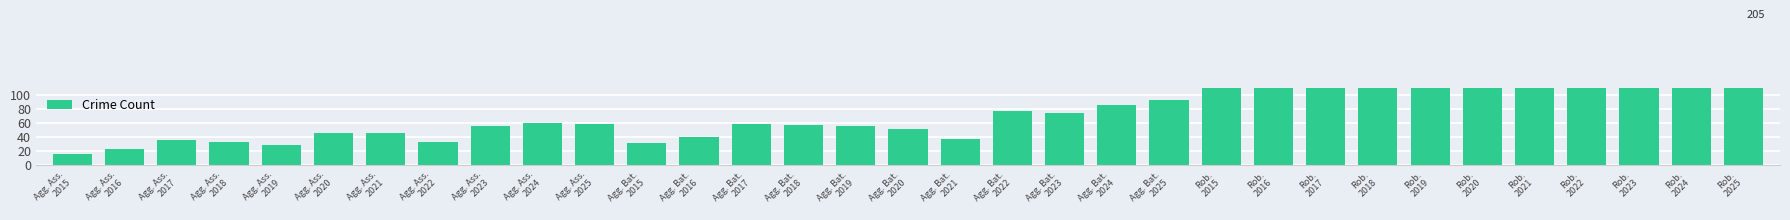

Reading left to right, what are all the values shown in this chart?

Agg. Ass.
2015=16	Agg. Ass.
2016=23	Agg. Ass.
2017=35	Agg. Ass.
2018=33	Agg. Ass.
2019=29	Agg. Ass.
2020=45	Agg. Ass.
2021=45	Agg. Ass.
2022=33	Agg. Ass.
2023=55	Agg. Ass.
2024=60	Agg. Ass.
2025=59	Agg. Bat.
2015=32	Agg. Bat.
2016=40	Agg. Bat.
2017=58	Agg. Bat.
2018=57	Agg. Bat.
2019=56	Agg. Bat.
2020=52	Agg. Bat.
2021=37	Agg. Bat.
2022=77	Agg. Bat.
2023=74	Agg. Bat.
2024=86	Agg. Bat.
2025=93	Rob.
2015=156	Rob.
2016=201	Rob.
2017=177	Rob.
2018=186	Rob.
2019=209	Rob.
2020=209	Rob.
2021=161	Rob.
2022=229	Rob.
2023=172	Rob.
2024=194	Rob.
2025=205